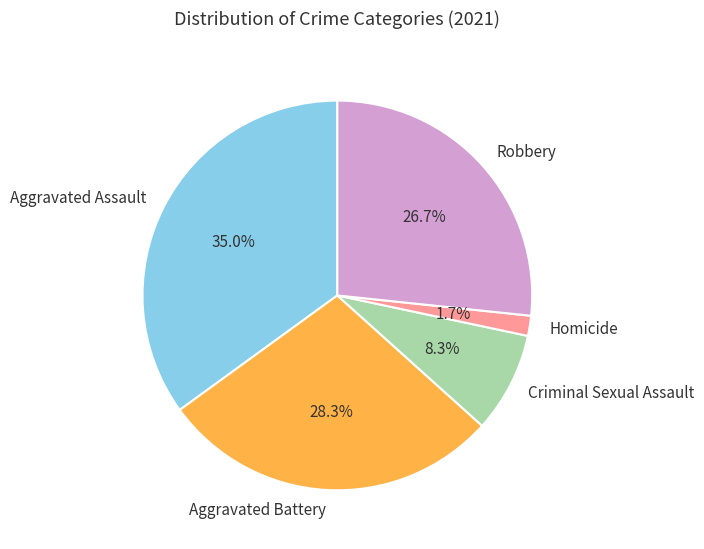

Is there a majority slice in this chart?

No